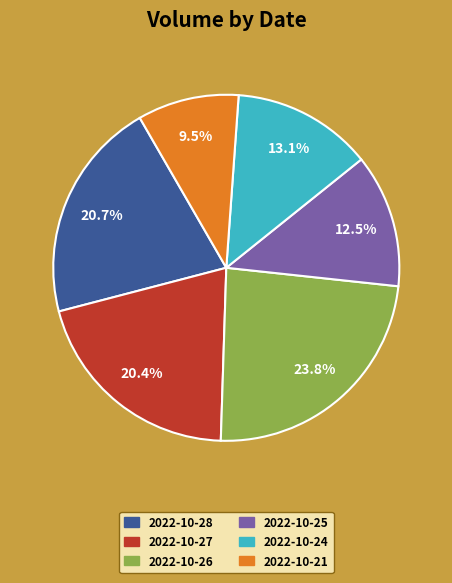

Does 2022-10-21 account for over 50% of the chart?

No